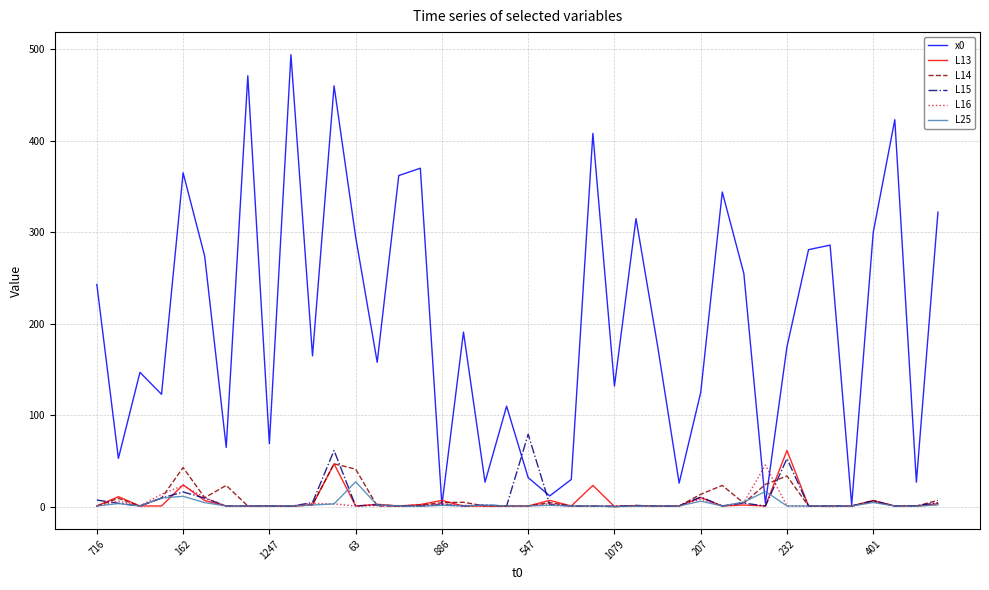

Which series has the largest total across all categories?

x0